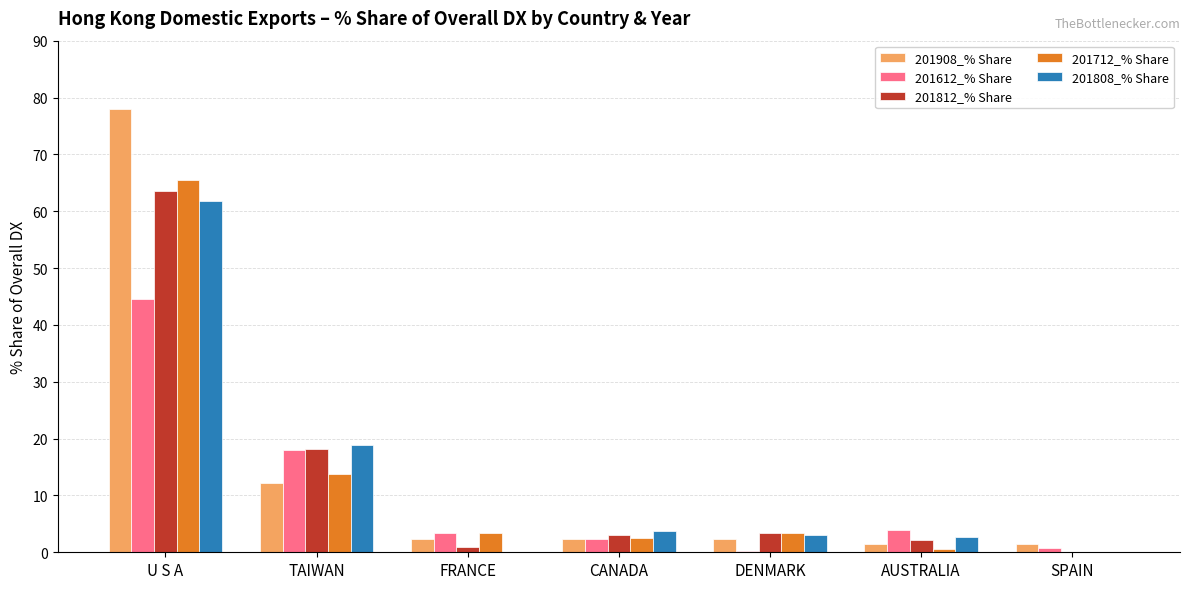

Is it true that 201808_% Share equals -39.7 at SPAIN?

False